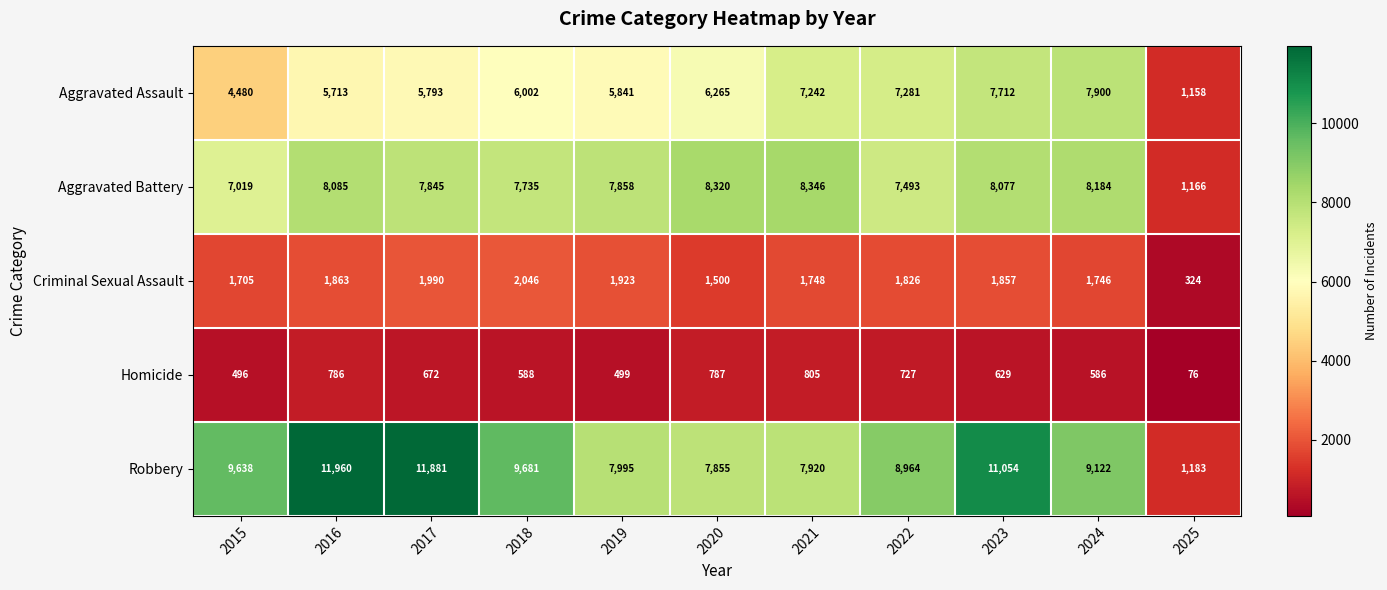

Is it true that Criminal Sexual Assault equals 1923 at 2019?

True